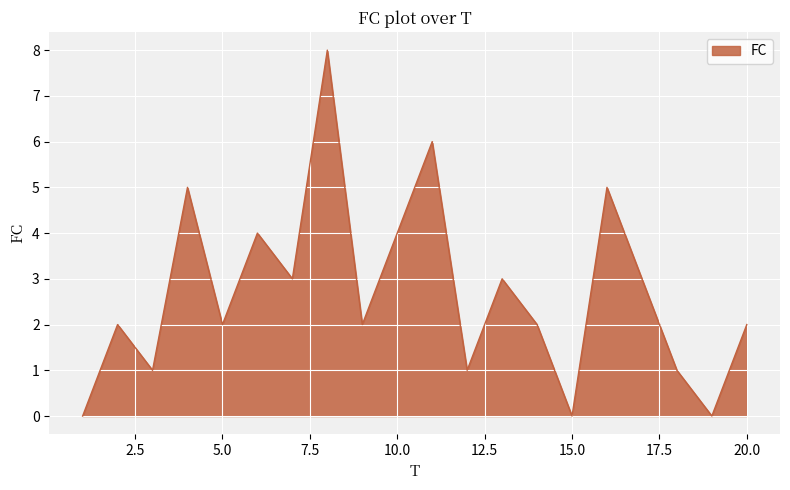

What is the greatest value displayed?

8